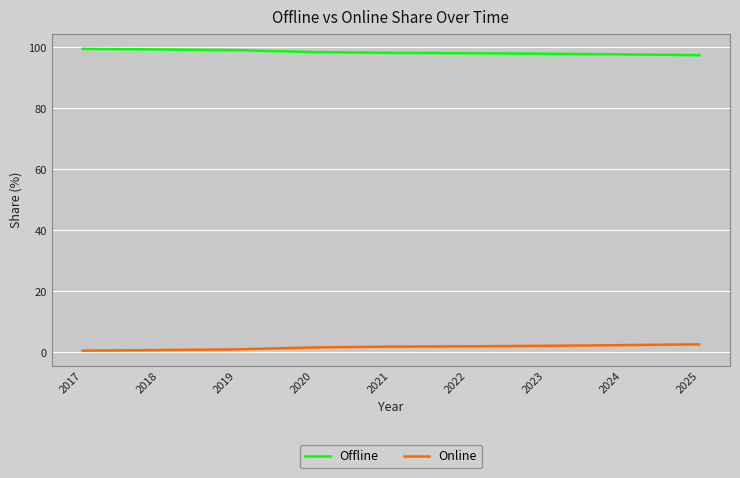

What is the average value of the Online series?

1.6